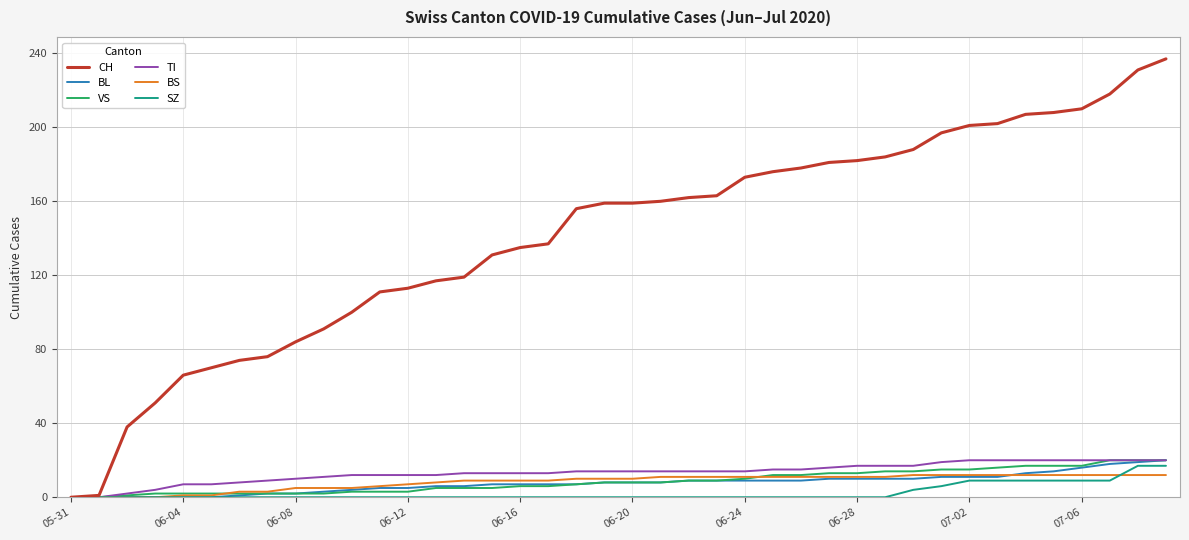

Which series has the largest total across all categories?

CH